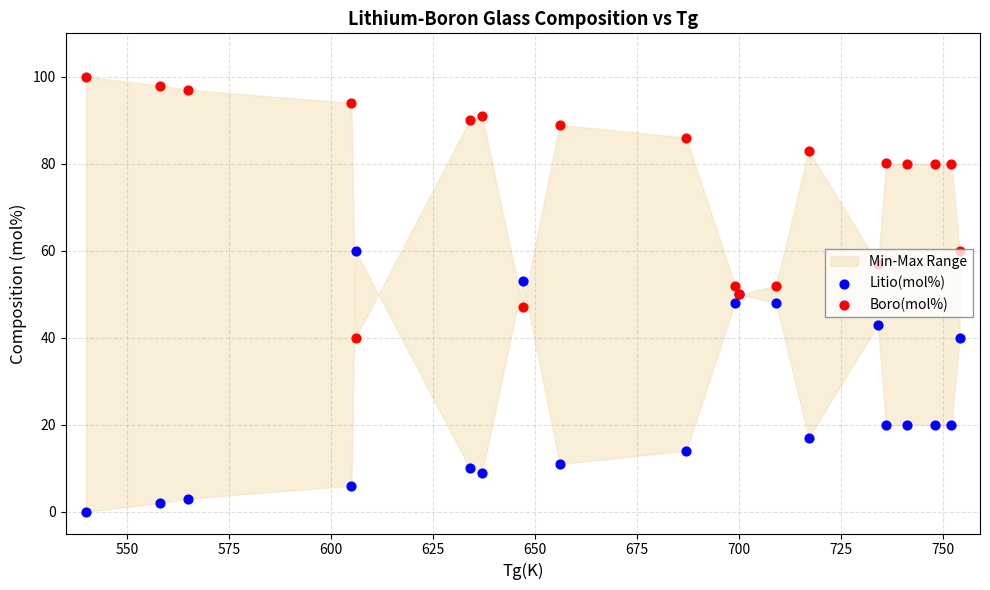

At how many categories does at least one series exceed 28?

20